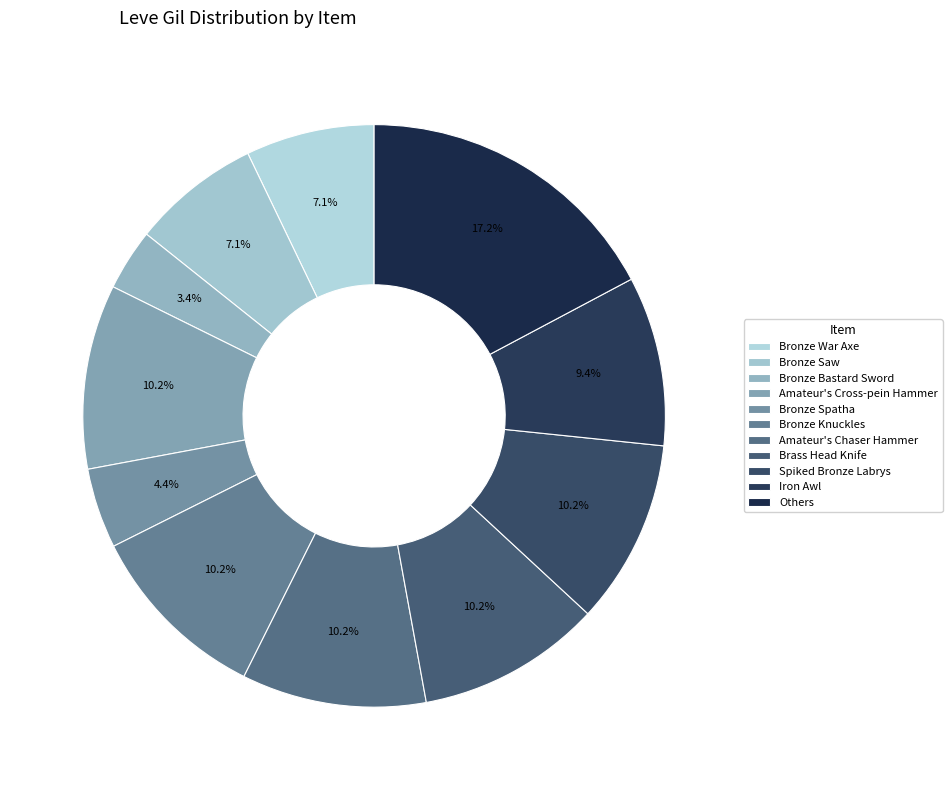

Which slice is the largest?

Others